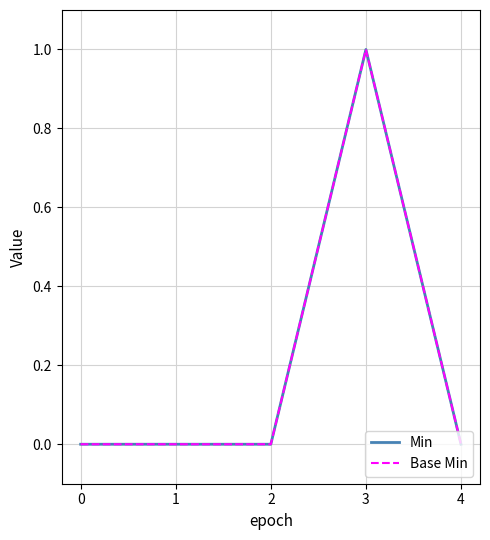

What is the difference between the maximum and minimum values in the Base Min series?

1